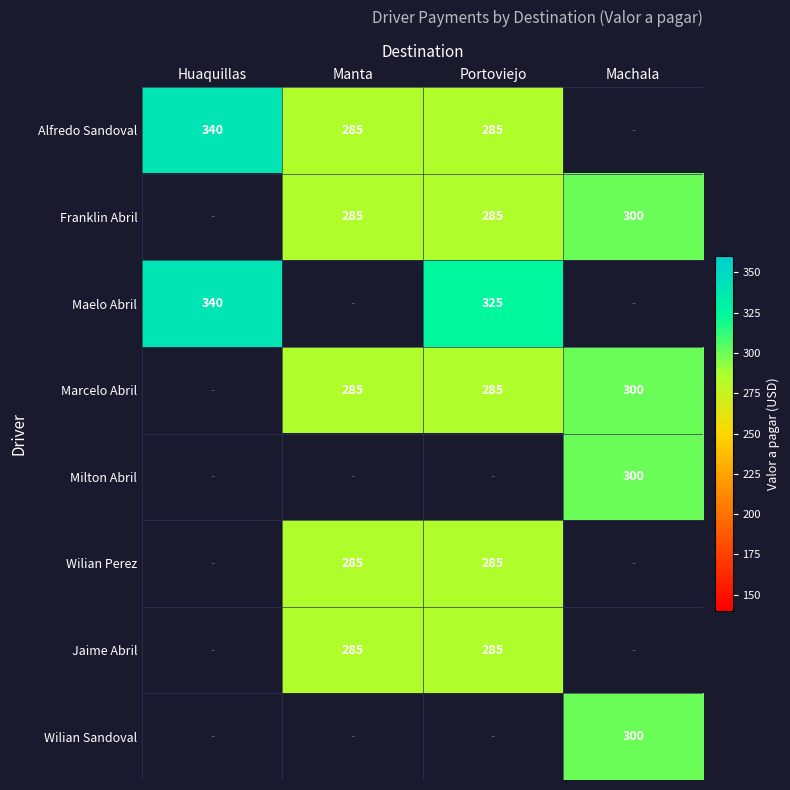

The Wilian Perez series shows 177.7 at Manta. True or false?

False